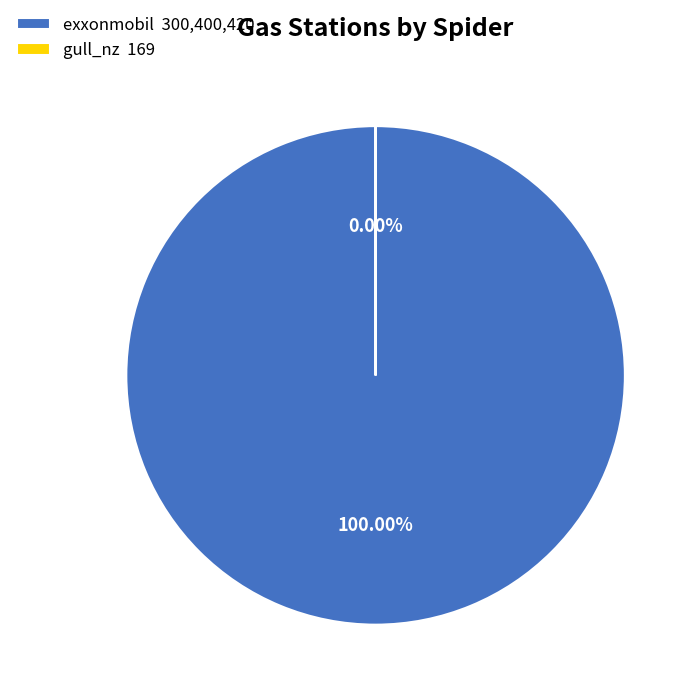

What is the change in value from exxonmobil to gull_nz?

-300400251